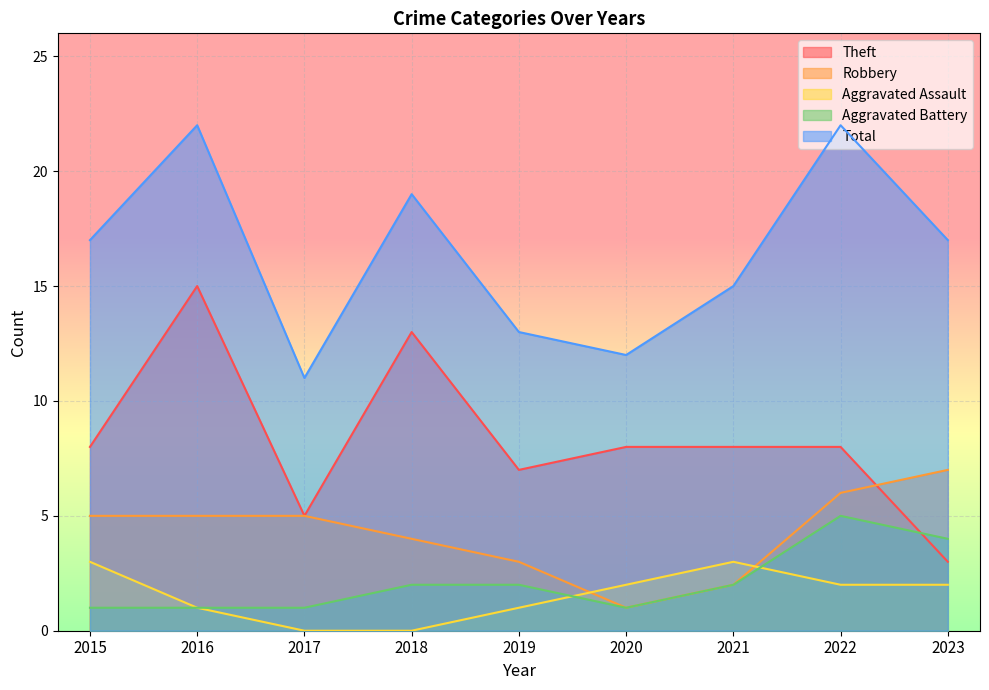

What is the value of the Theft point at the 1st from the left?

8